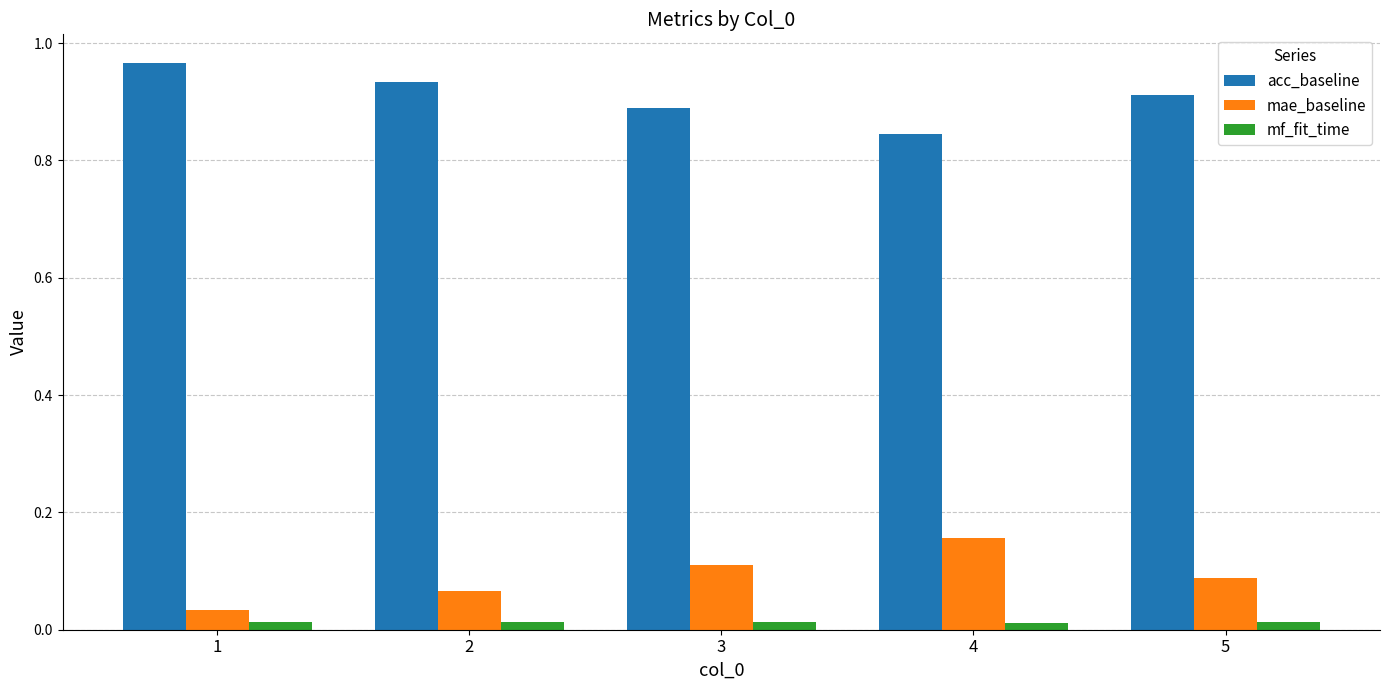

Rank the series at 5 from lowest to highest value.

mf_fit_time, mae_baseline, acc_baseline